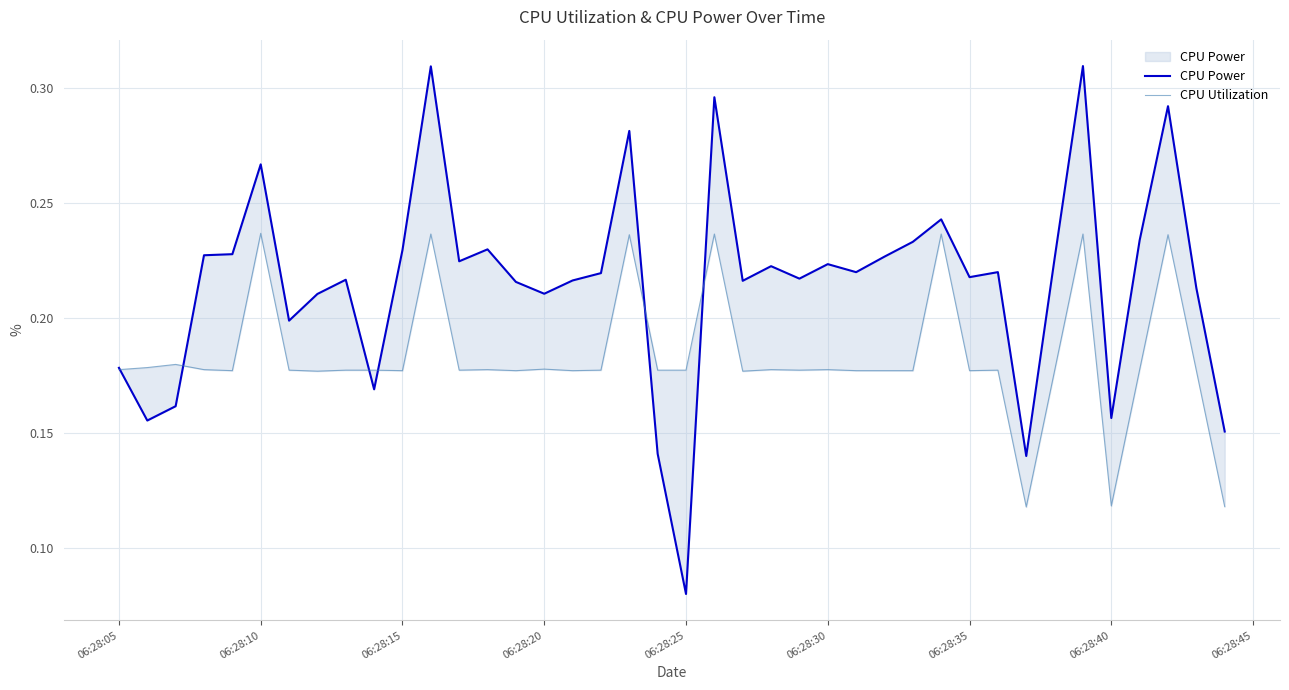

Read the CPU Utilization value at 06:28:05.

0.2